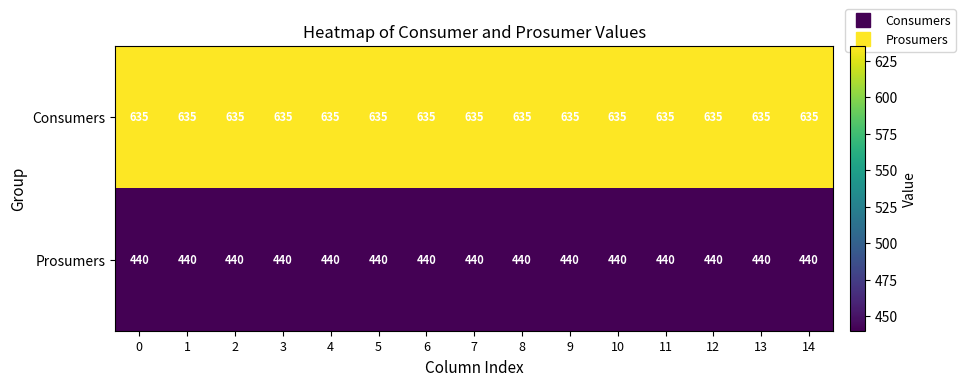

What is the difference between the highest and lowest values at 13?

195